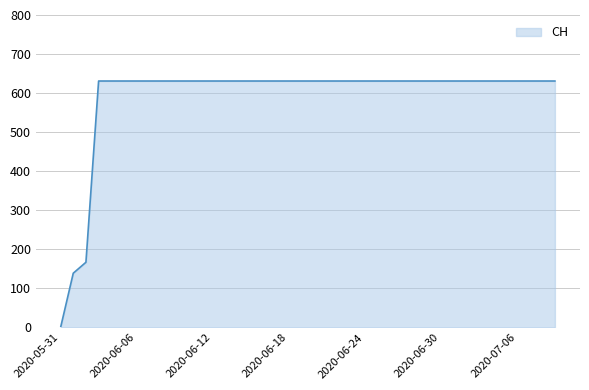

What is the difference between the maximum and minimum values?

631